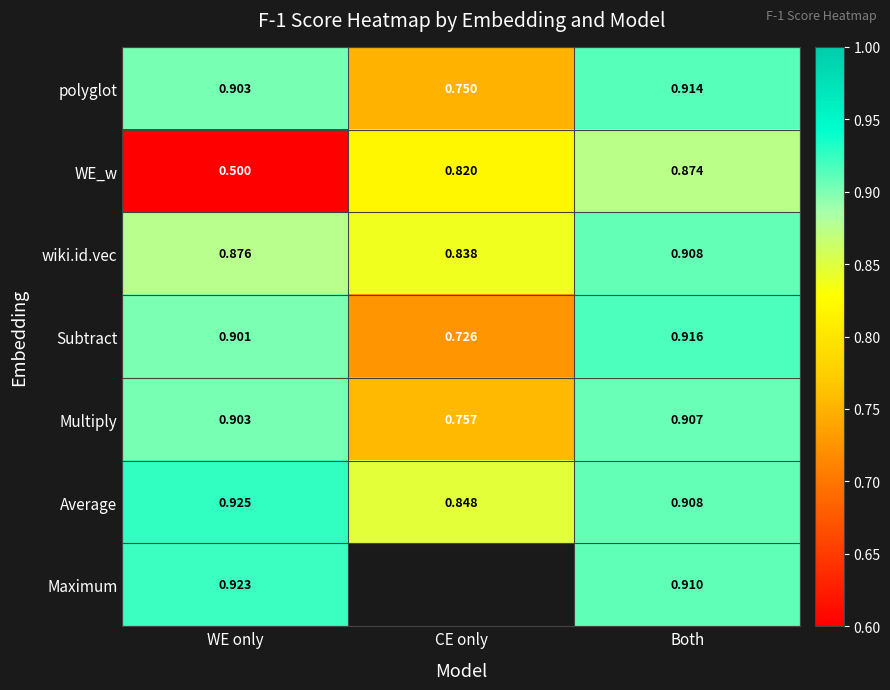

The Maximum series shows 1.4 at Both. True or false?

False